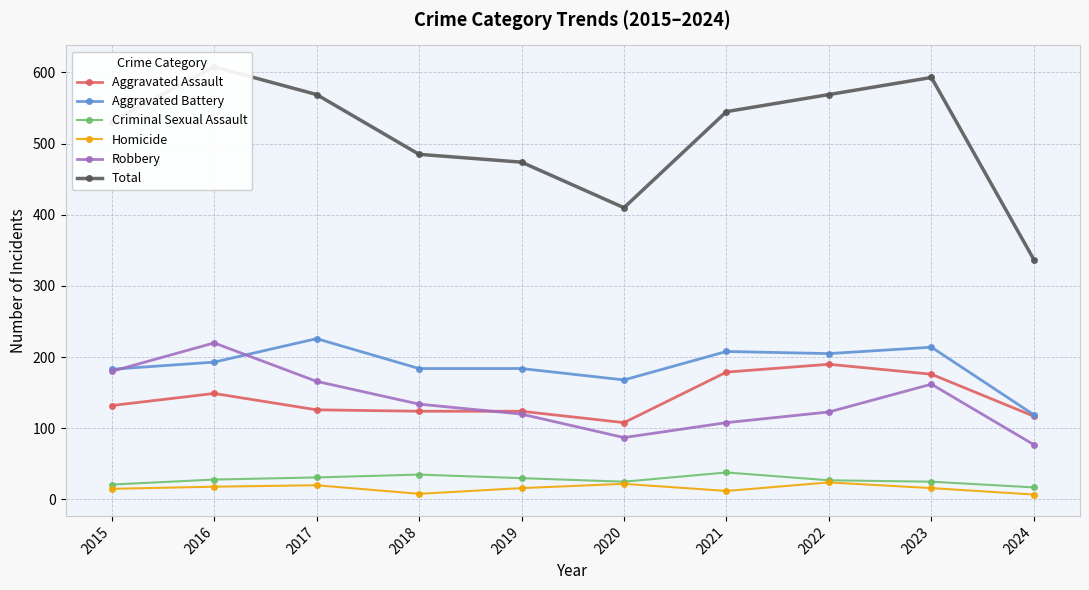

Rank the series by their maximum value, from highest to lowest.

Total, Aggravated Battery, Robbery, Aggravated Assault, Criminal Sexual Assault, Homicide